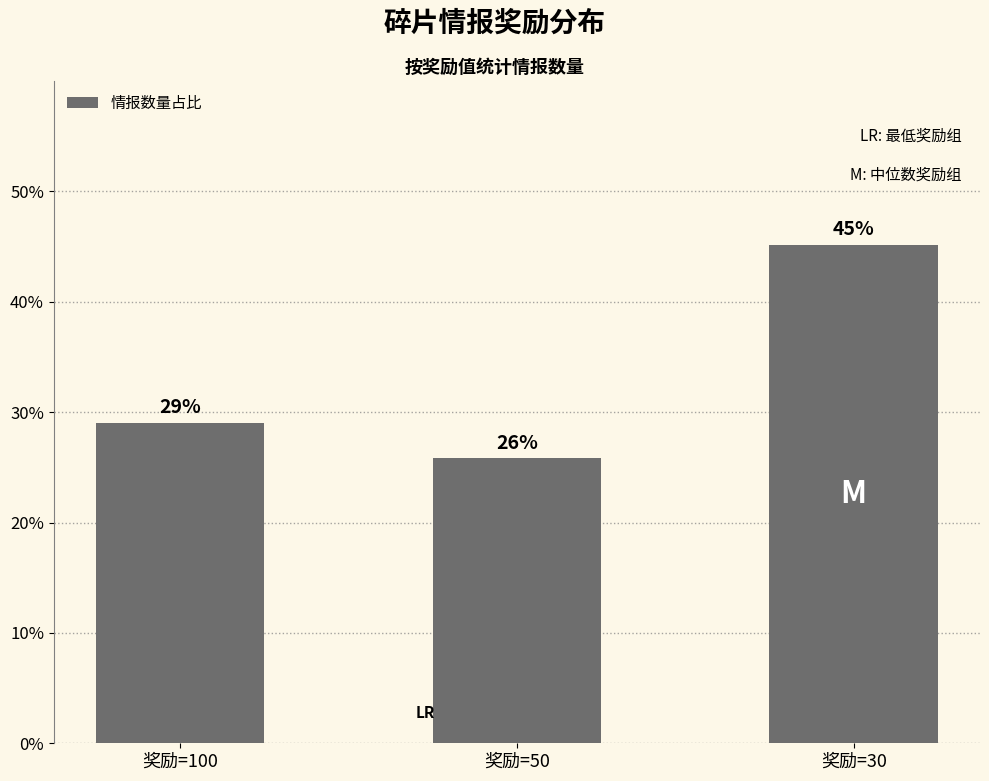

True or false: the data shows 45.2 at 奖励=30.

True